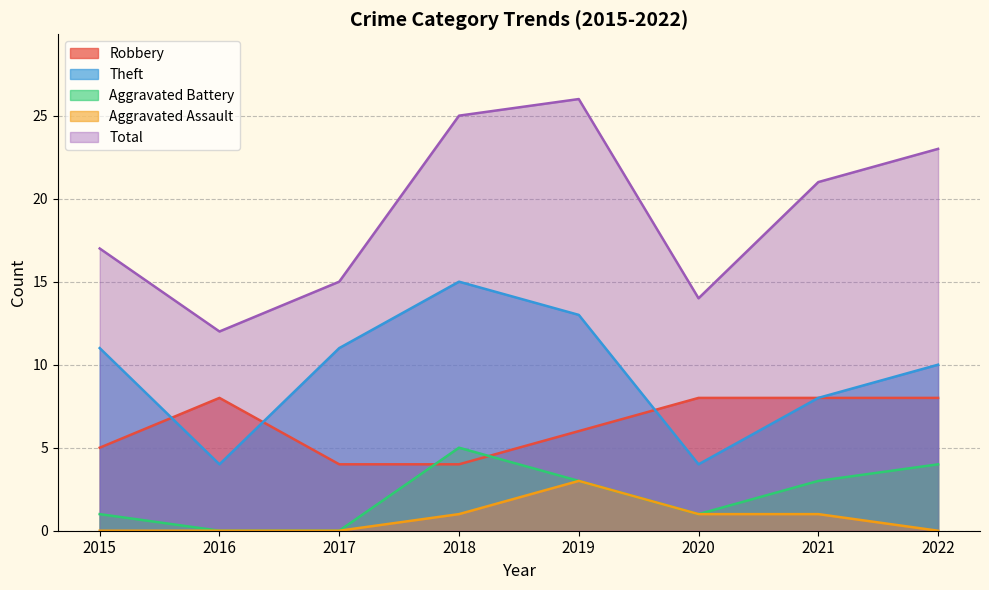

Rank the categories by Total value from lowest to highest.

2016, 2020, 2017, 2015, 2021, 2022, 2018, 2019